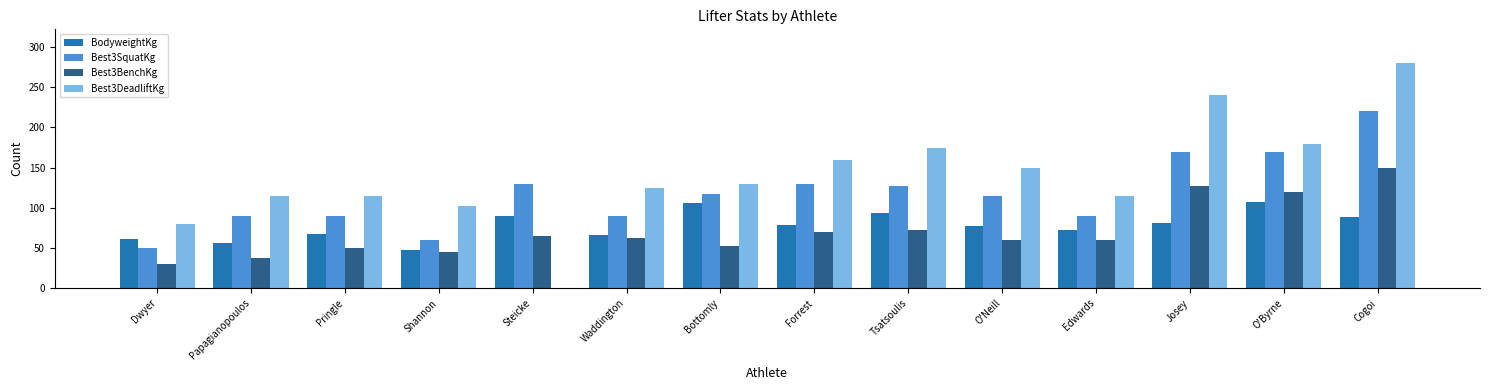

What is the maximum value shown in the chart?

280.0